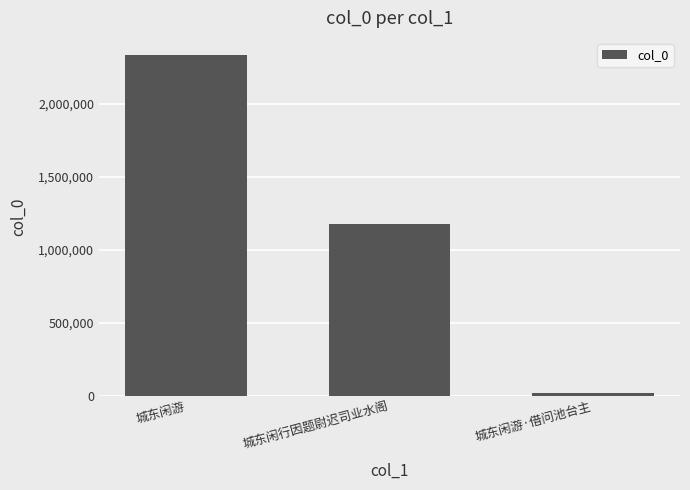

What is the maximum value shown in the chart?

2332965